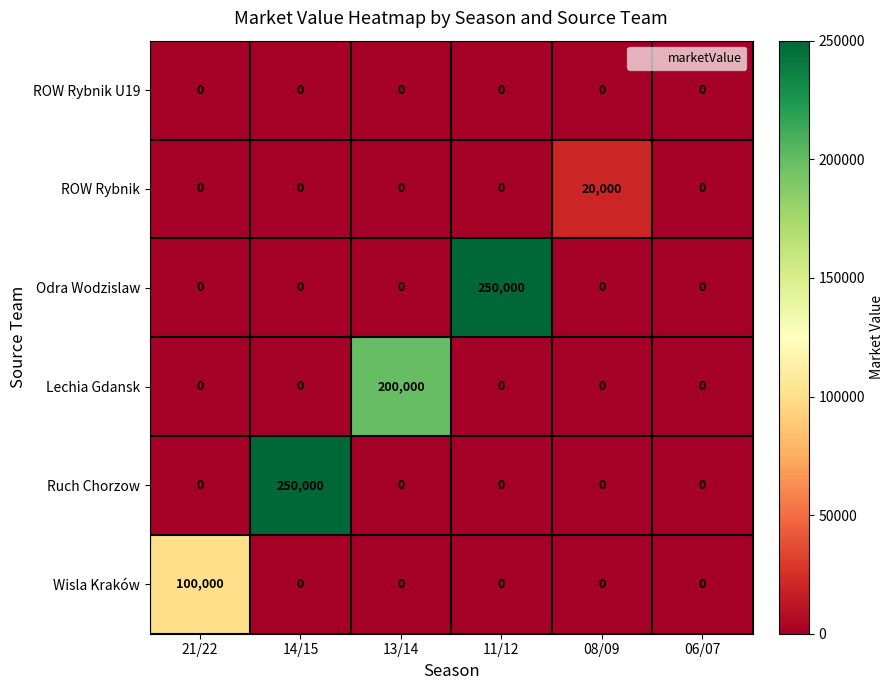

What is the spread (max minus min) of values at 21/22?

100000